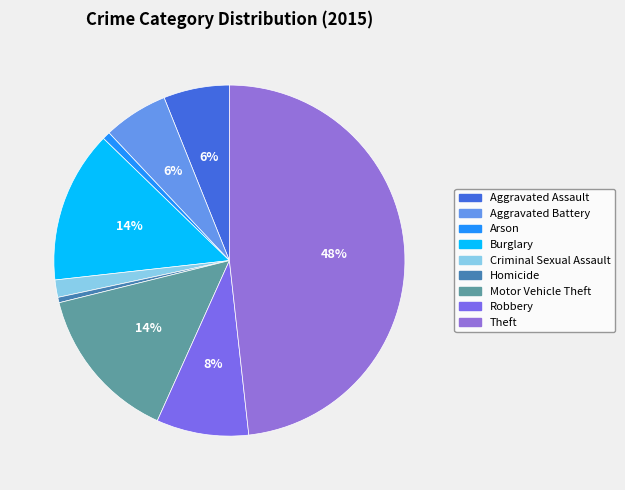

True or false: Aggravated Battery accounts for 6% of the total.

True